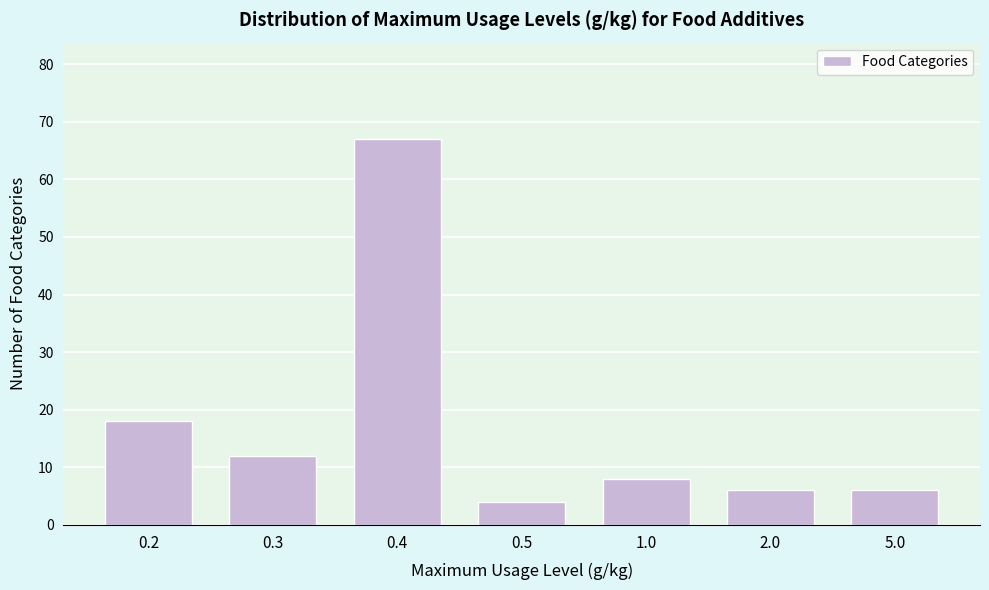

Reading right to left, extract all data points from this chart.

5.0=6	2.0=6	1.0=8	0.5=4	0.4=67	0.3=12	0.2=18